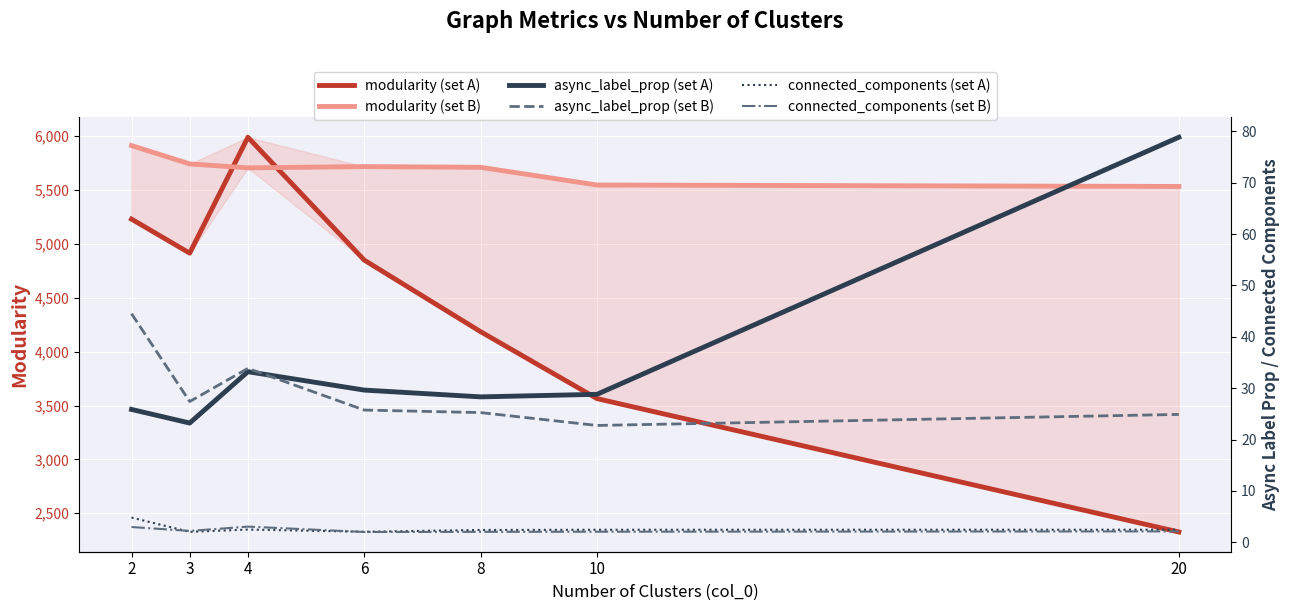

What is the difference between the maximum and minimum values in the async_label_prop (set B) series?

21.8